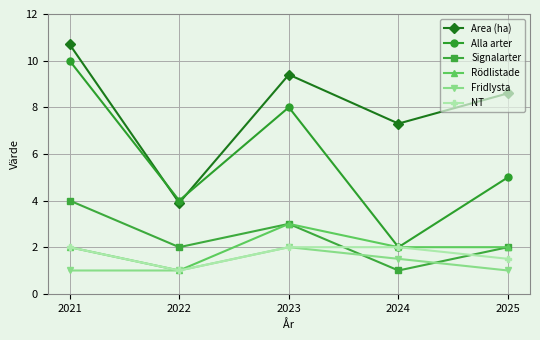

Where is the first local minimum for Area (ha)?

2022